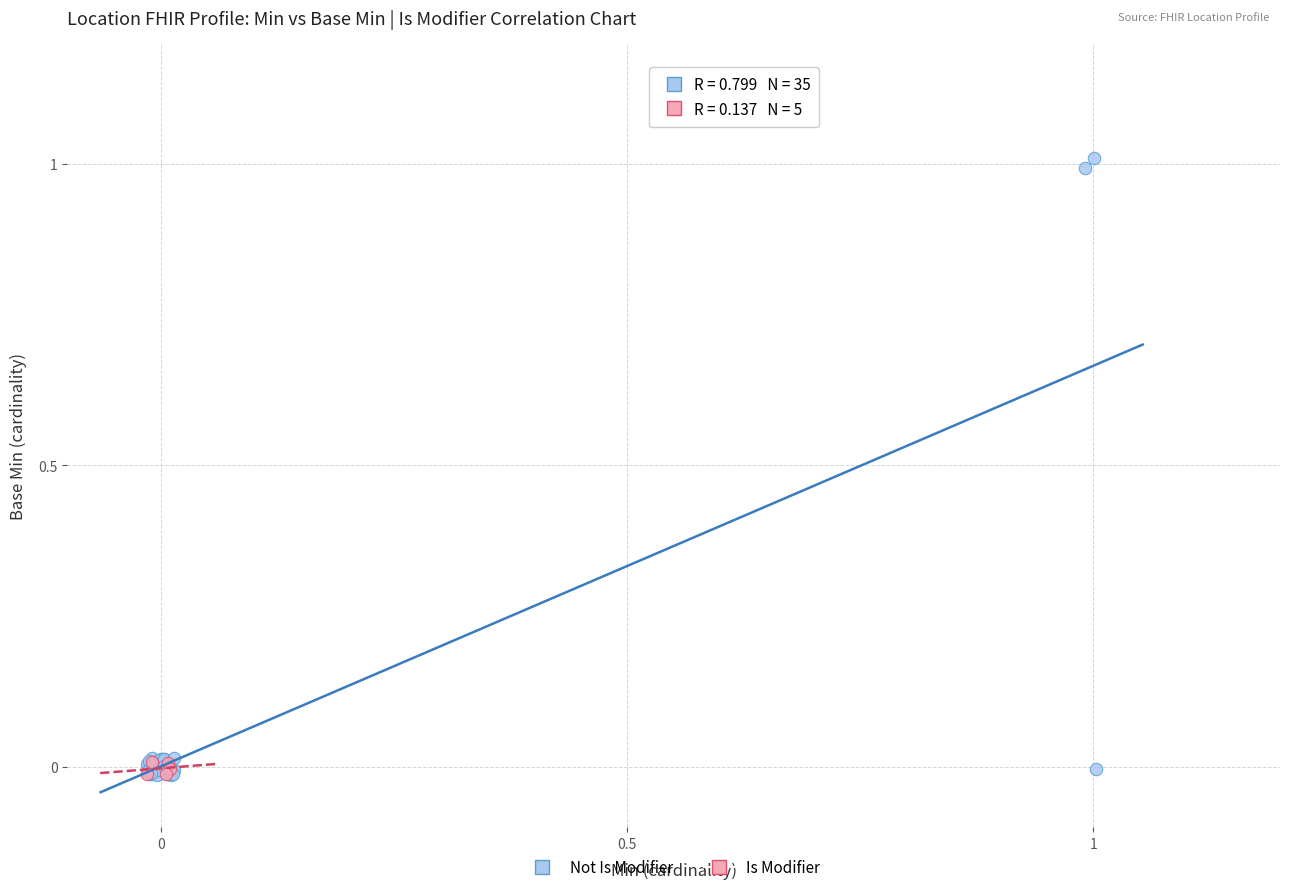

Which series has the widest spread of Y values?

Not Is Modifier